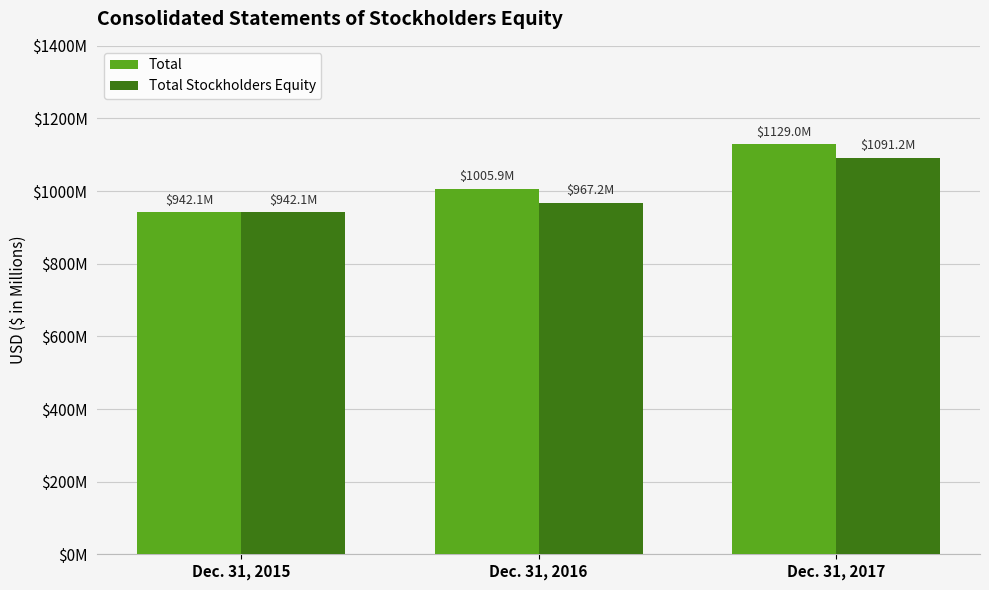

Which series has the largest total across all categories?

Total